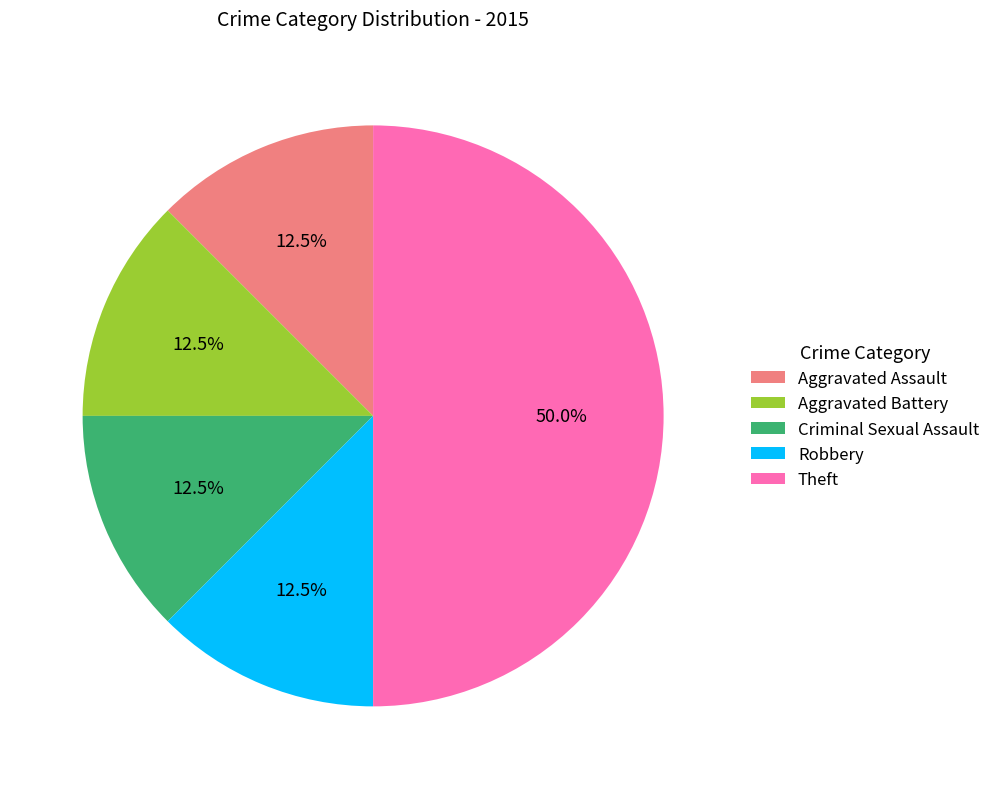

What is the total percentage of Aggravated Assault and Robbery?

25.0%